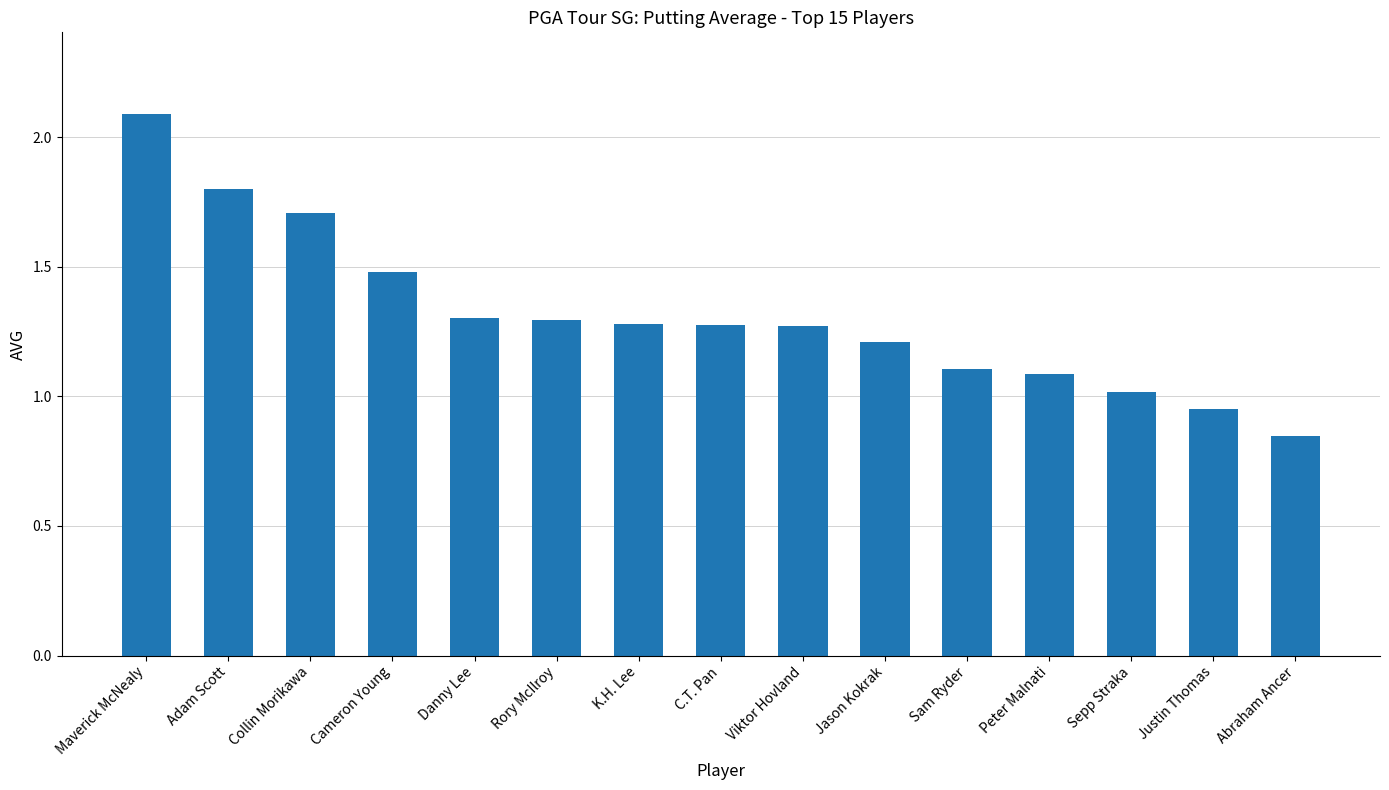

Where is the data nearest to the value 1?

Sepp Straka